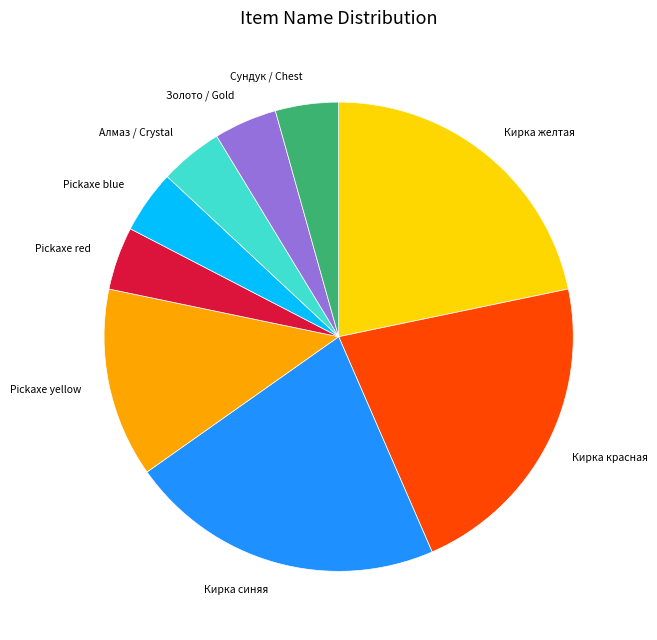

Does Алмаз / Crystal account for over 50% of the chart?

No